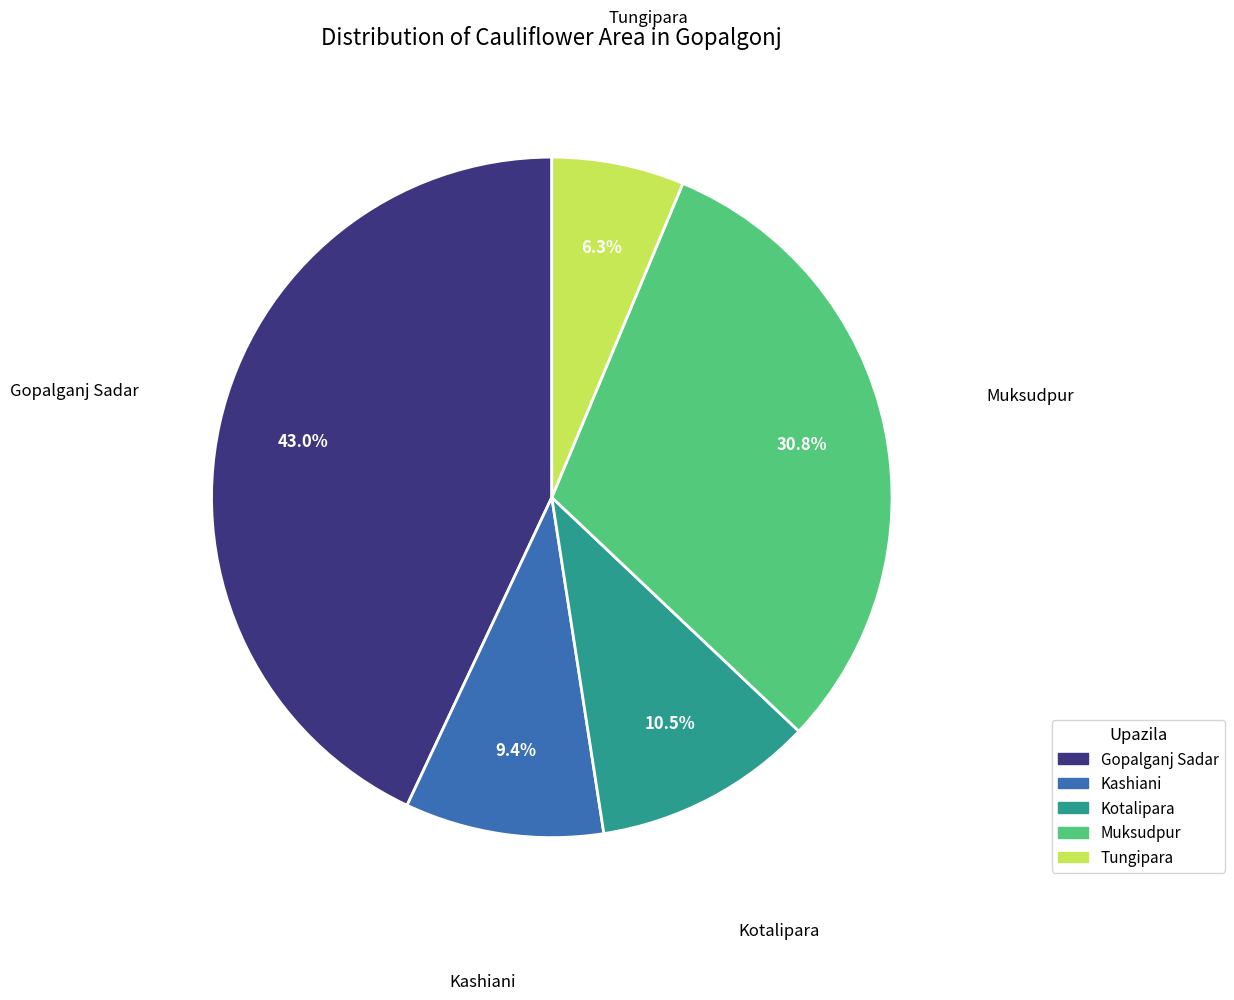

To the nearest percent, what is the difference between the largest and smallest slice percentages?

37%